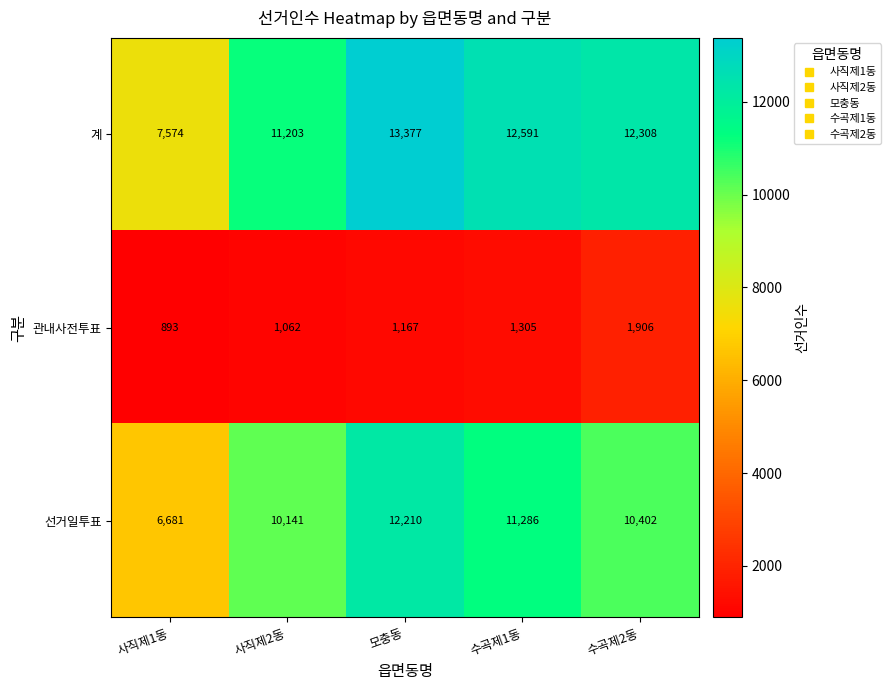

Reading right to left, extract all data points from this chart.

계: 12308	12591	13377	11203	7574
관내사전투표: 1906	1305	1167	1062	893
선거일투표: 10402	11286	12210	10141	6681